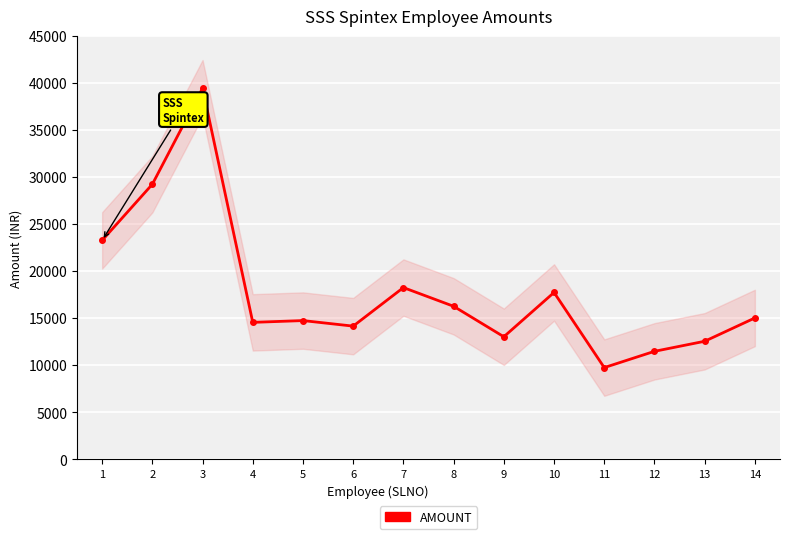

What is the change in value from 9 to 12?

-1550